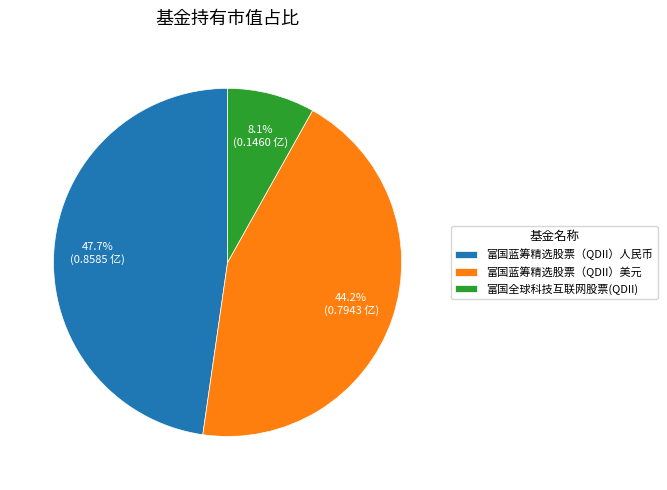

Which slice is the largest?

富国蓝筹精选股票（QDII）人民币